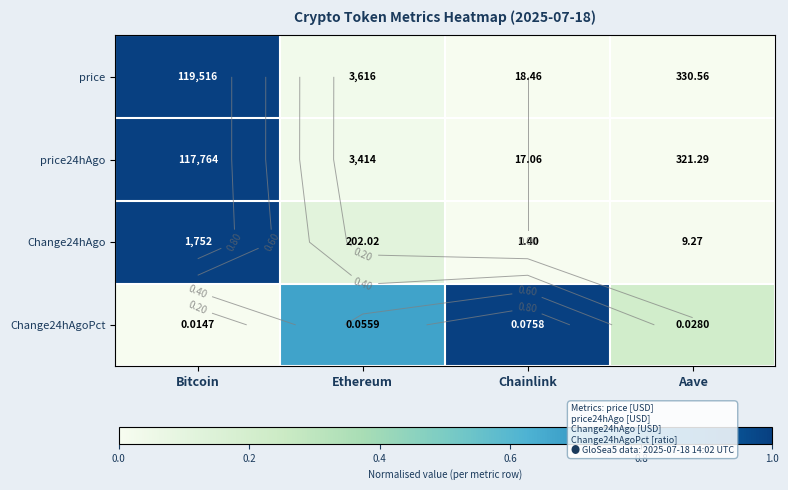

Which series has the largest range (max minus min)?

price